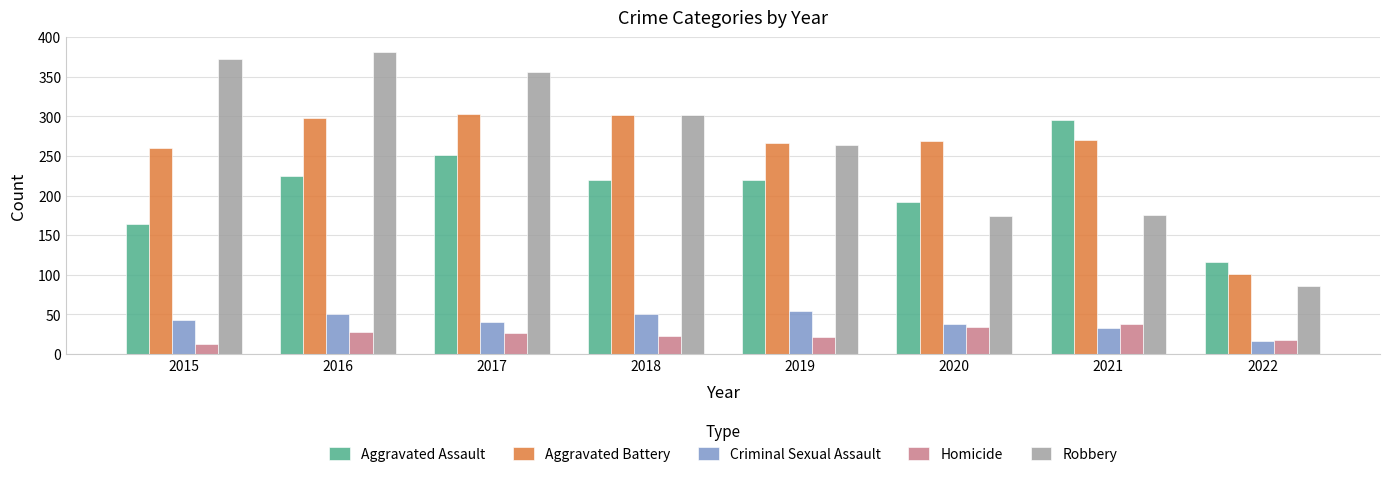

Count the number of categories in the chart.

8